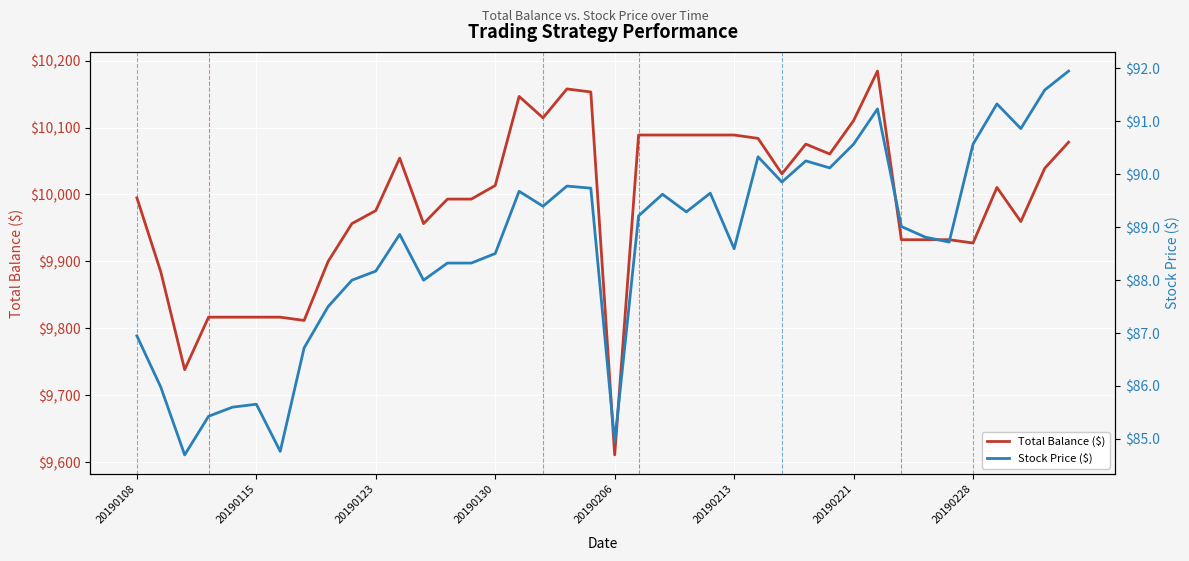

Where does the Total Balance ($) series first go above 10010?

11